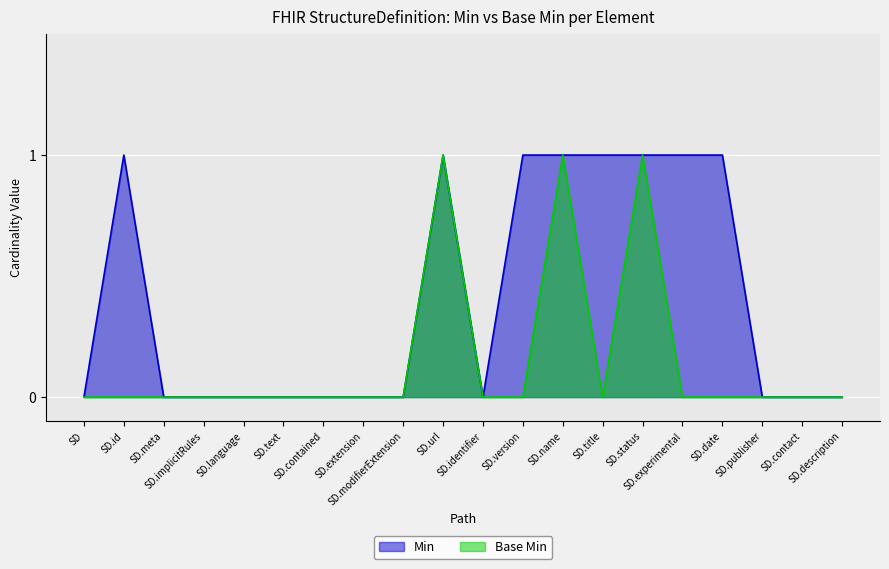

Which series has the largest total across all categories?

Min